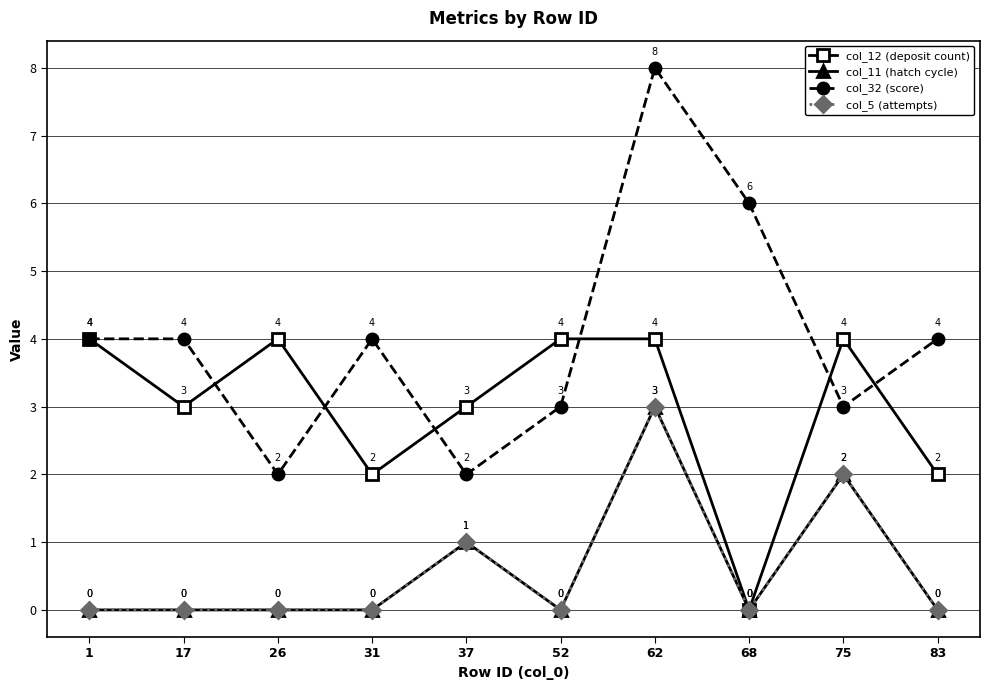

True or false: col_32 (score) and col_5 (attempts) intersect in this chart.

False